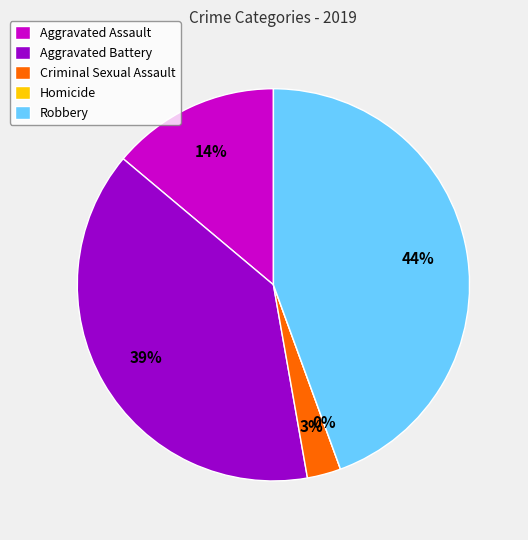

To the nearest percent, what is the difference between the Robbery and Aggravated Assault slice percentages?

31%